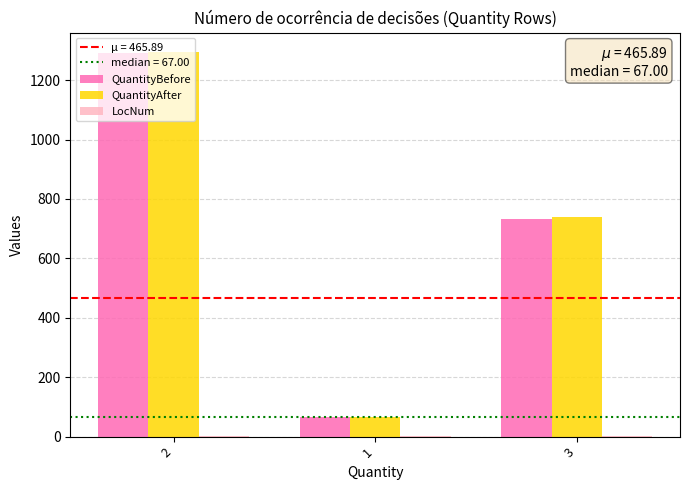

Which series changed the most between 1 and 3?

QuantityAfter